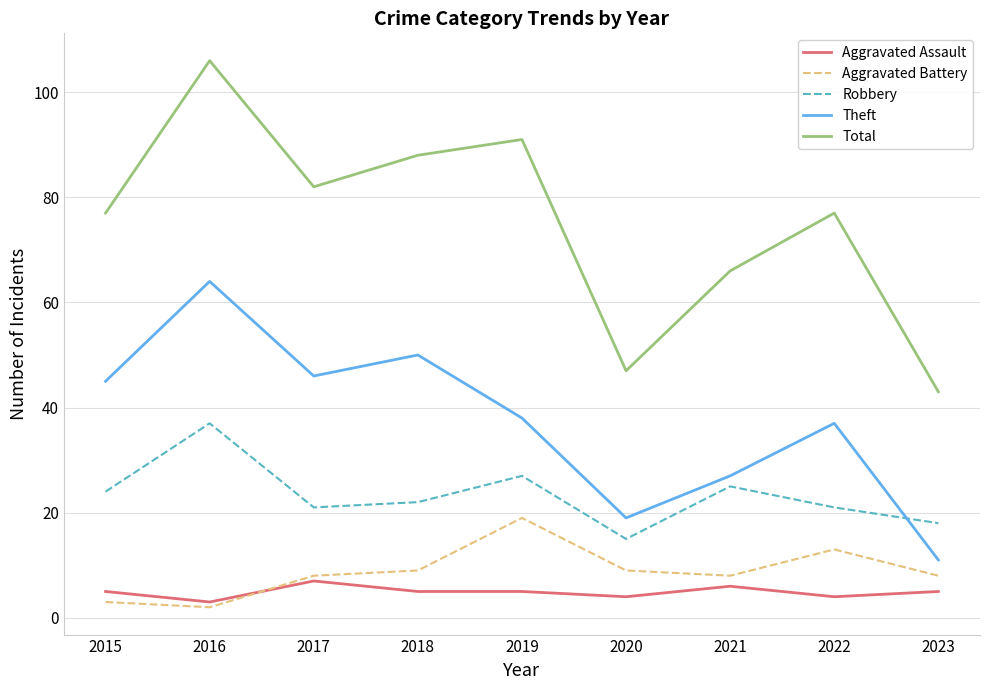

What is the sum of the Aggravated Assault values at 2023 and 2022?

9